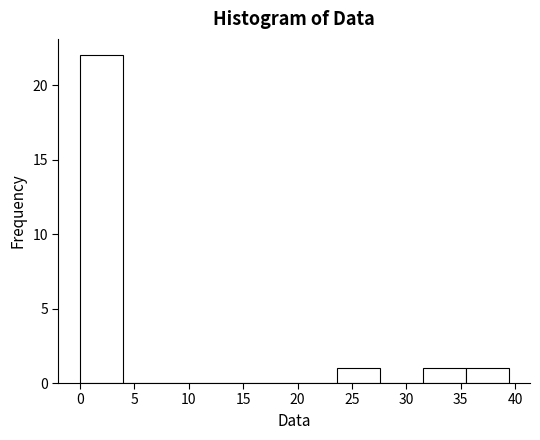

How tall is the bar that spans 35.5 to 39.5 on the x-axis? Neither the bar edges nor the heights are printed on the chart, so give them approximately, as read against the axes.

1